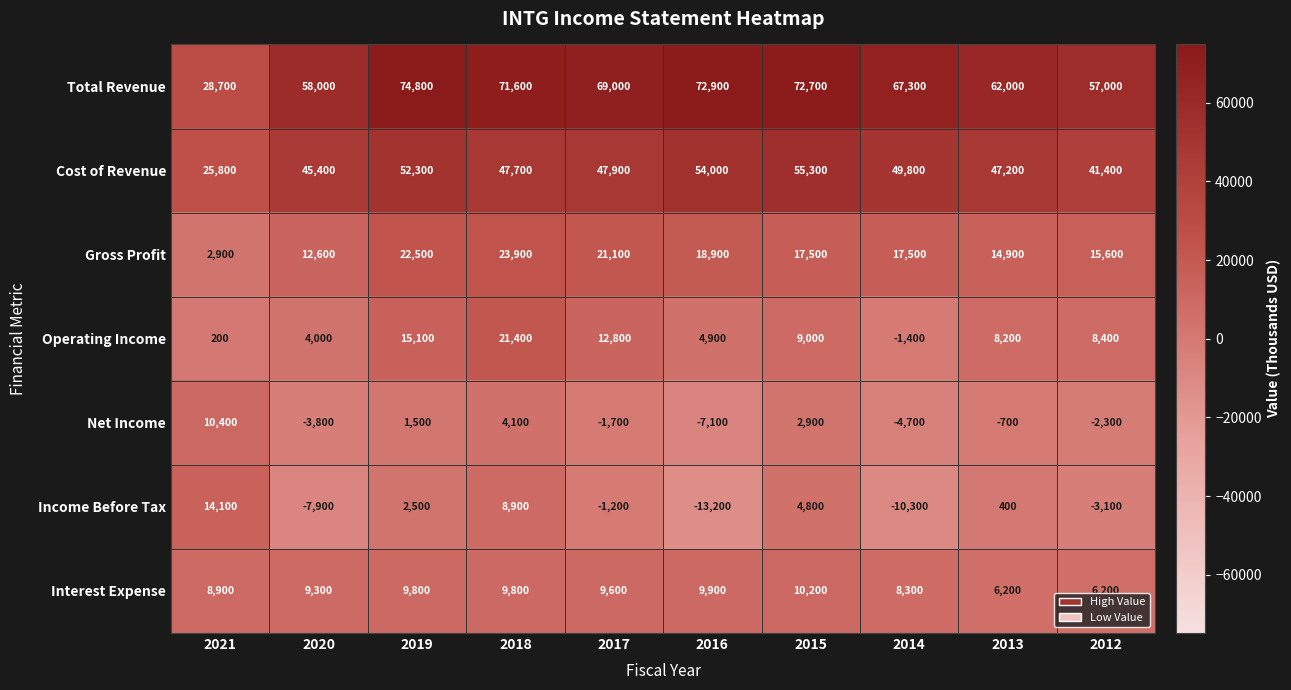

What is the greatest value displayed?

74800